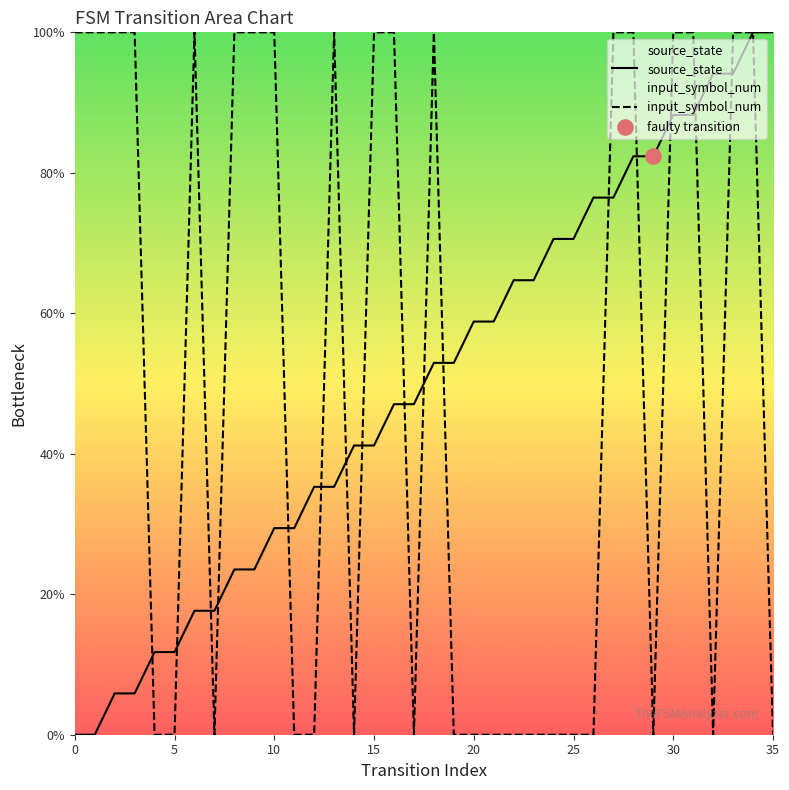

What is the total value across all series at 20?

58.8